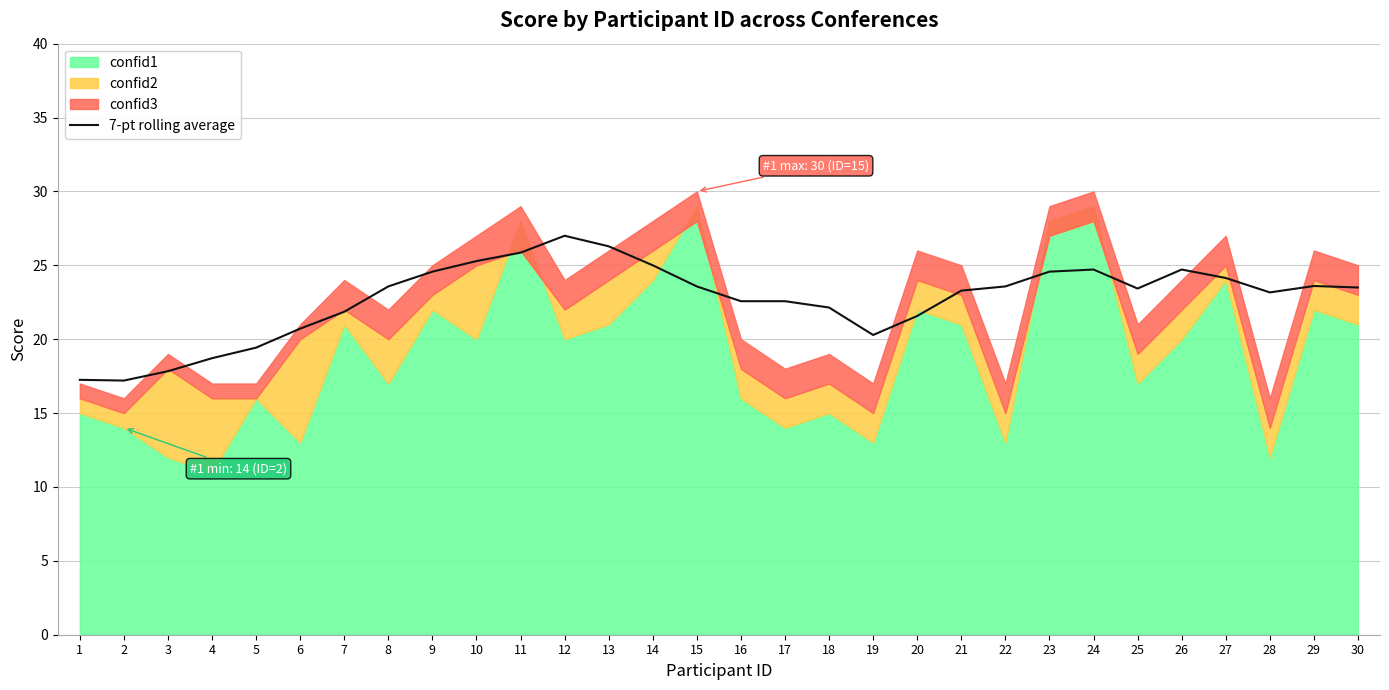

True or false: the data shows 23.2 at 28.

True